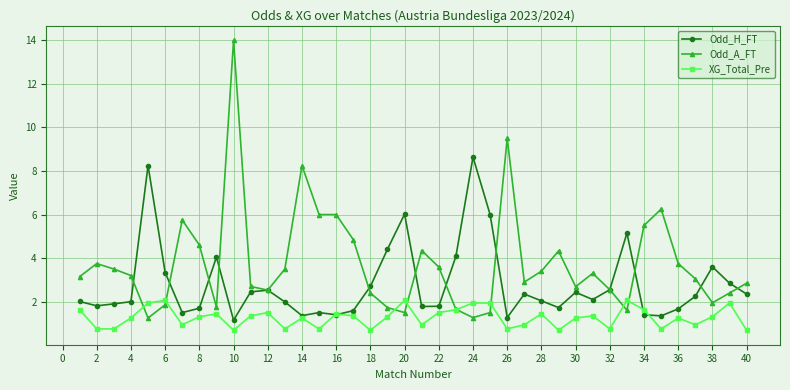

Which series has the largest range (max minus min)?

Odd_A_FT